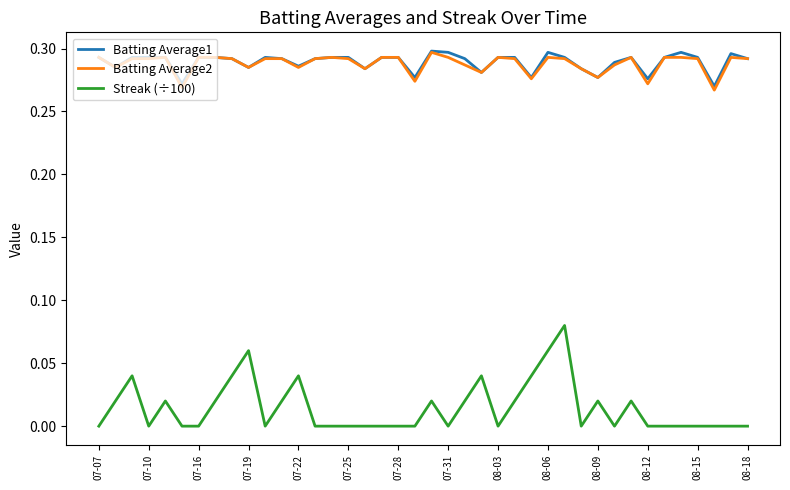

Which series has the largest range (max minus min)?

Streak (÷100)